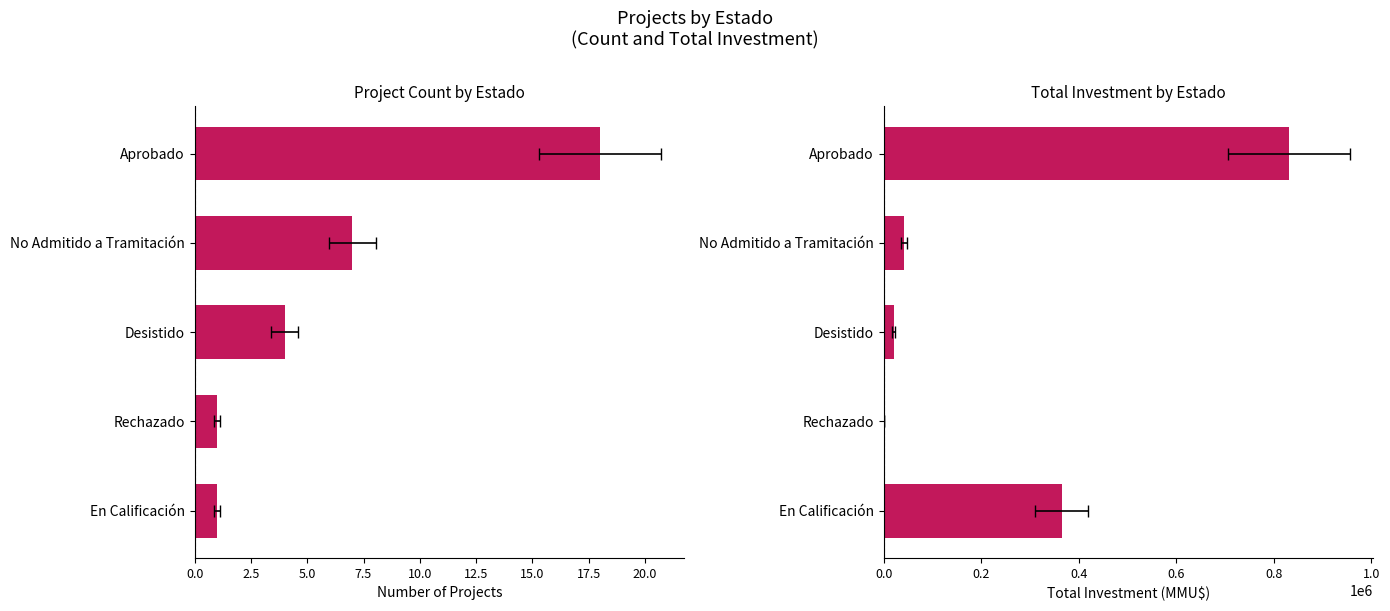

How many groups of bars are there?

5